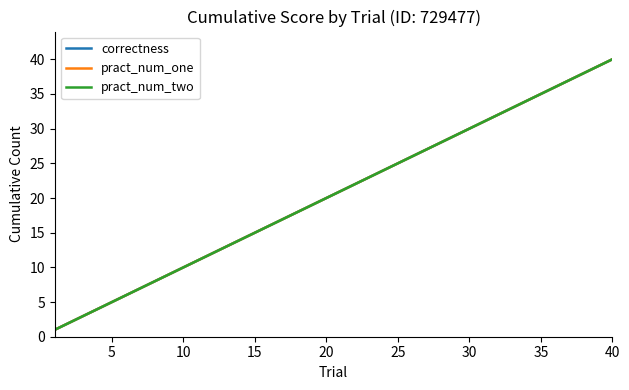

True or false: pract_num_one has more than 0 interior local peaks.

False